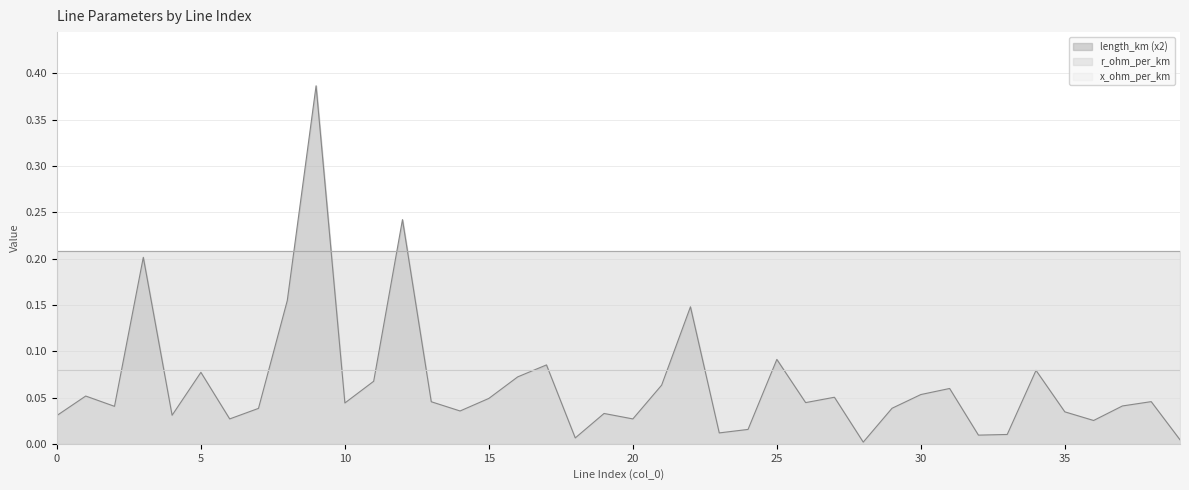

Where is length_km nearest to the value 0?

28